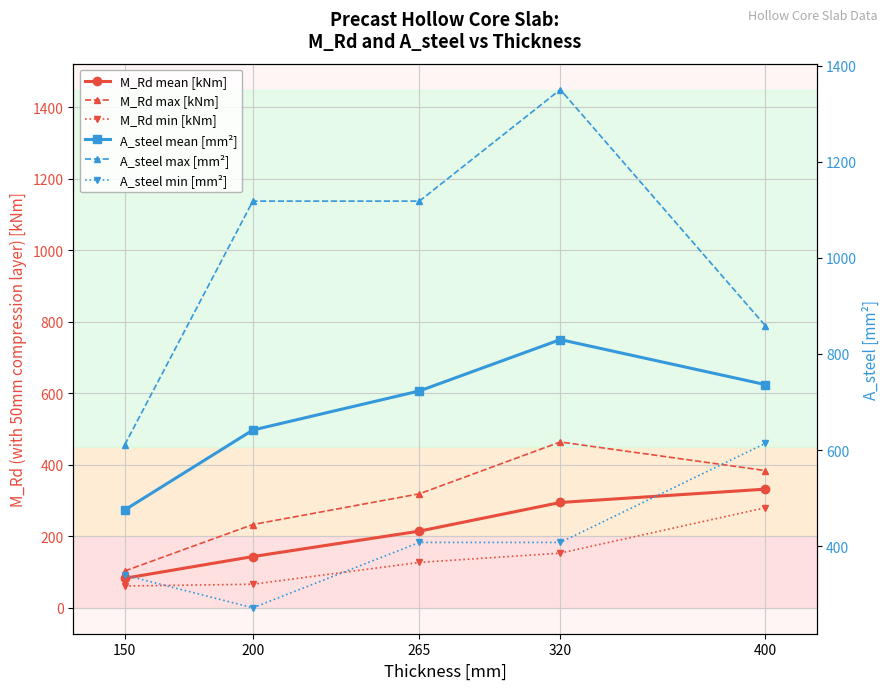

At which label does A_steel max [mm²] reach its peak?

320